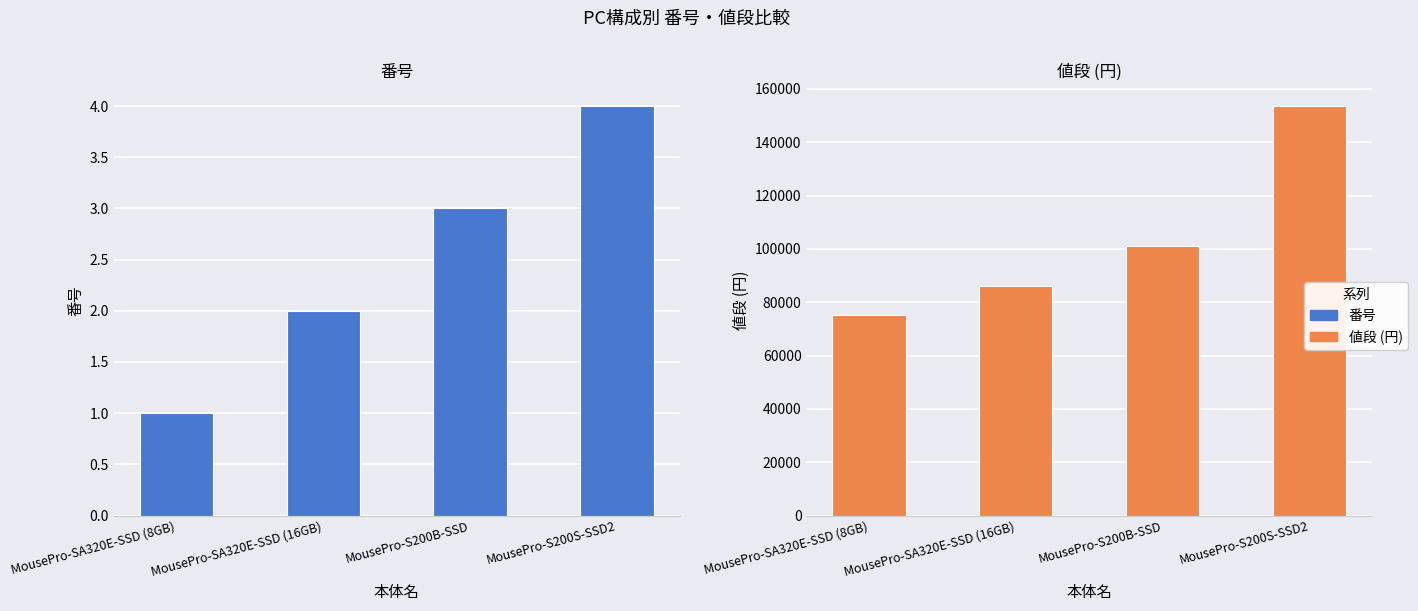

What is the difference between the maximum and minimum values in the 番号 series?

3